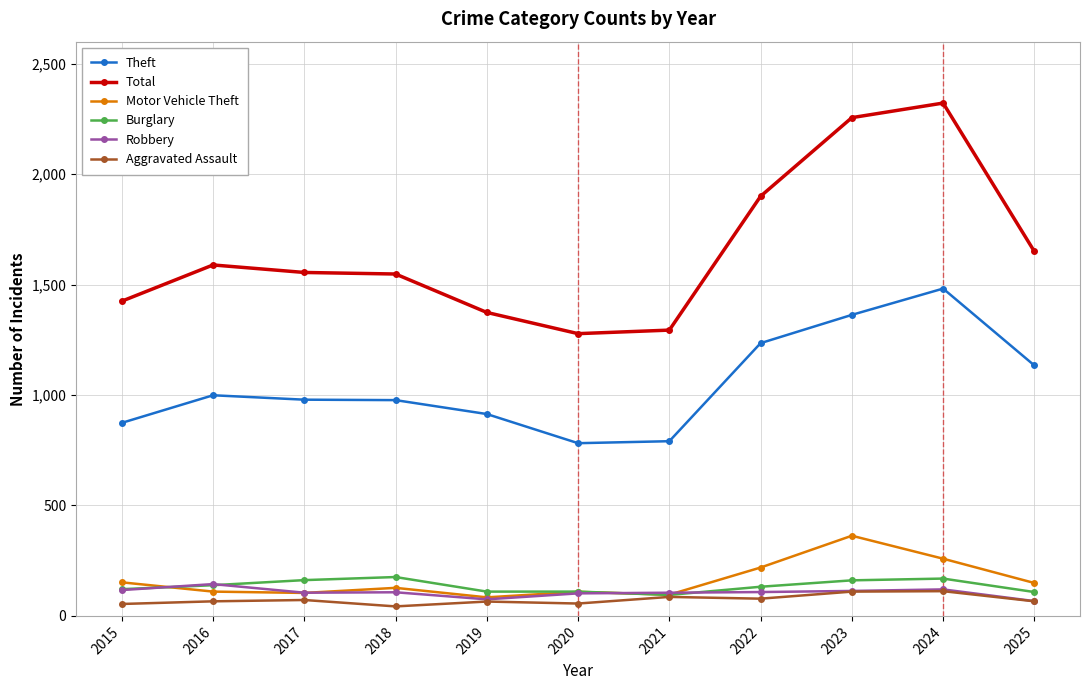

At 2022, list the series in order from smallest to largest.

Aggravated Assault, Robbery, Burglary, Motor Vehicle Theft, Theft, Total